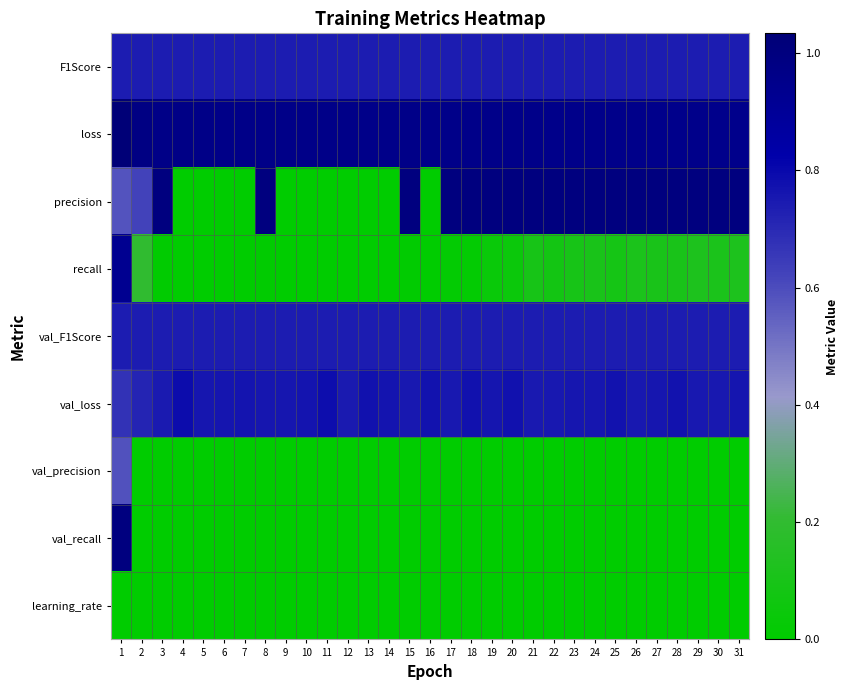

At which category is the sum across all series the highest?

1